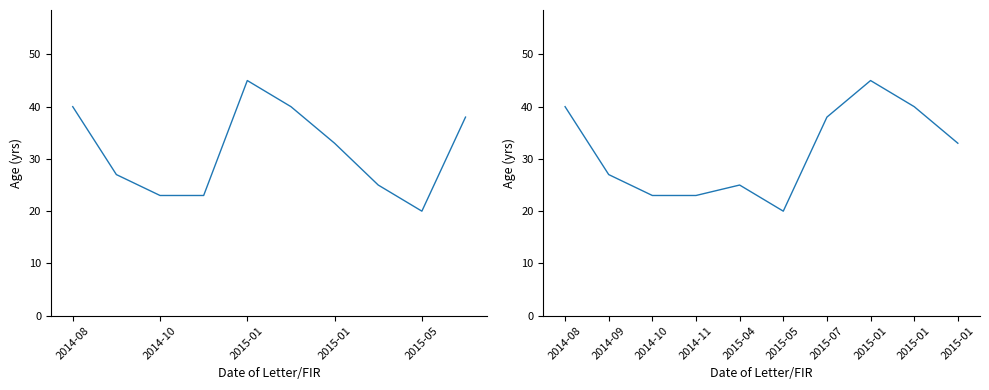

What is the ratio of the value at 2015-01 to the value at 2014-11?

2.0